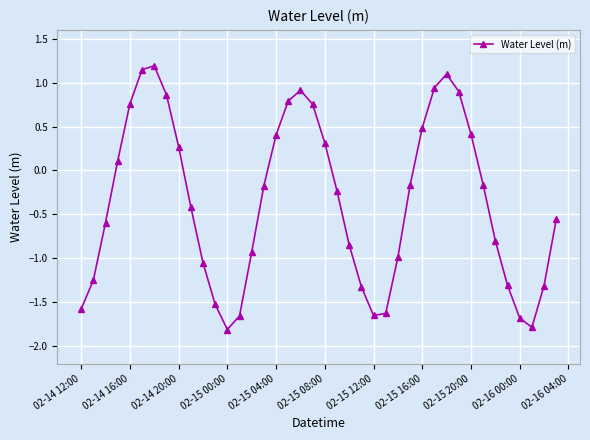

What is the minimum value shown in the chart?

-1.8